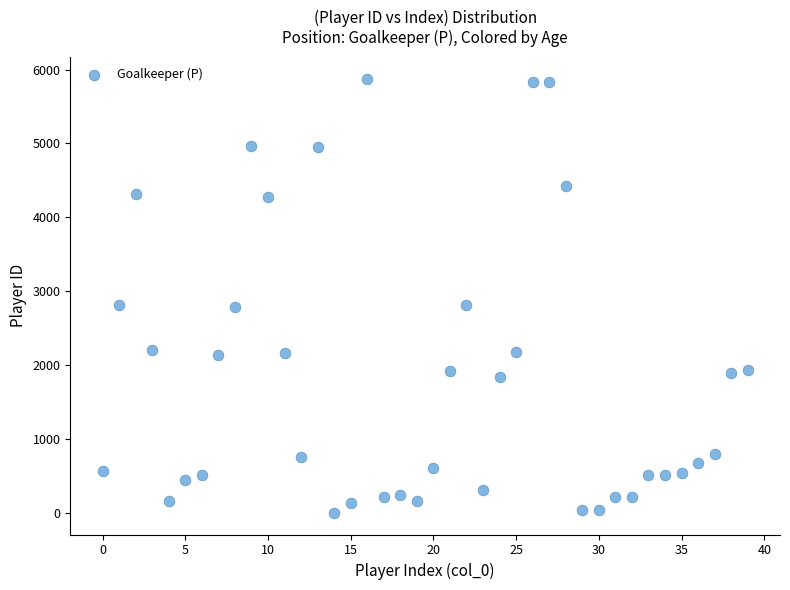

Count the number of points in this scatter plot.

40